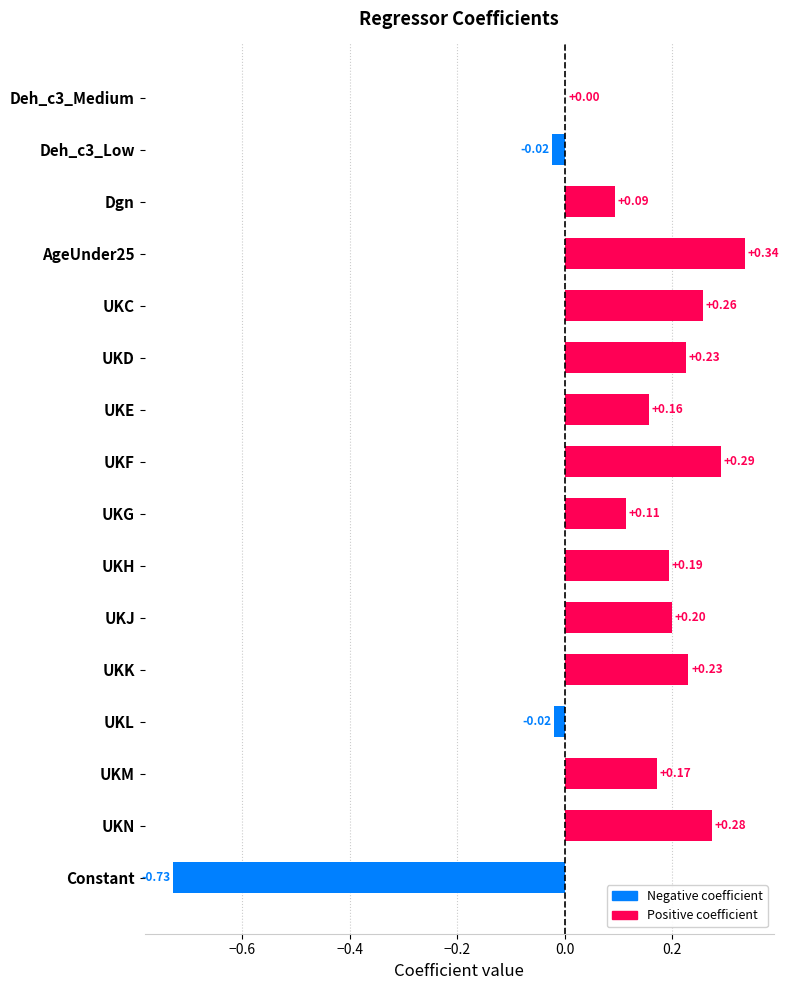

Which category has the highest value across all series?

AgeUnder25